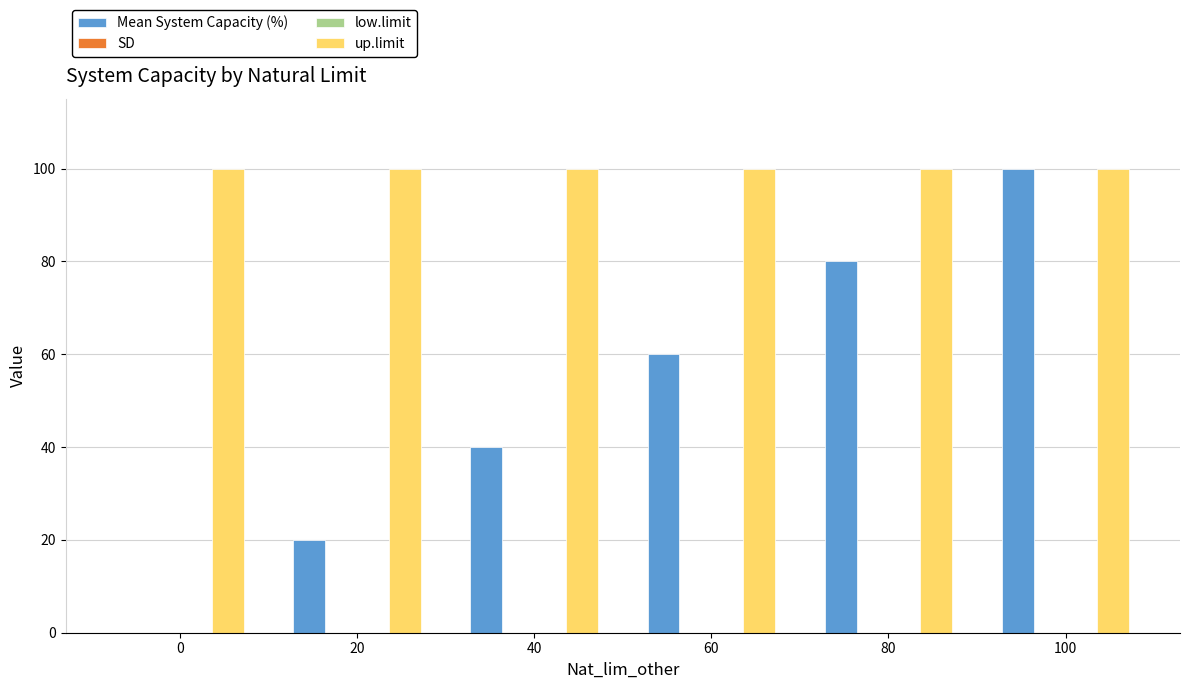

What are all the series names shown in the legend?

Mean System Capacity (%), SD, low.limit, up.limit